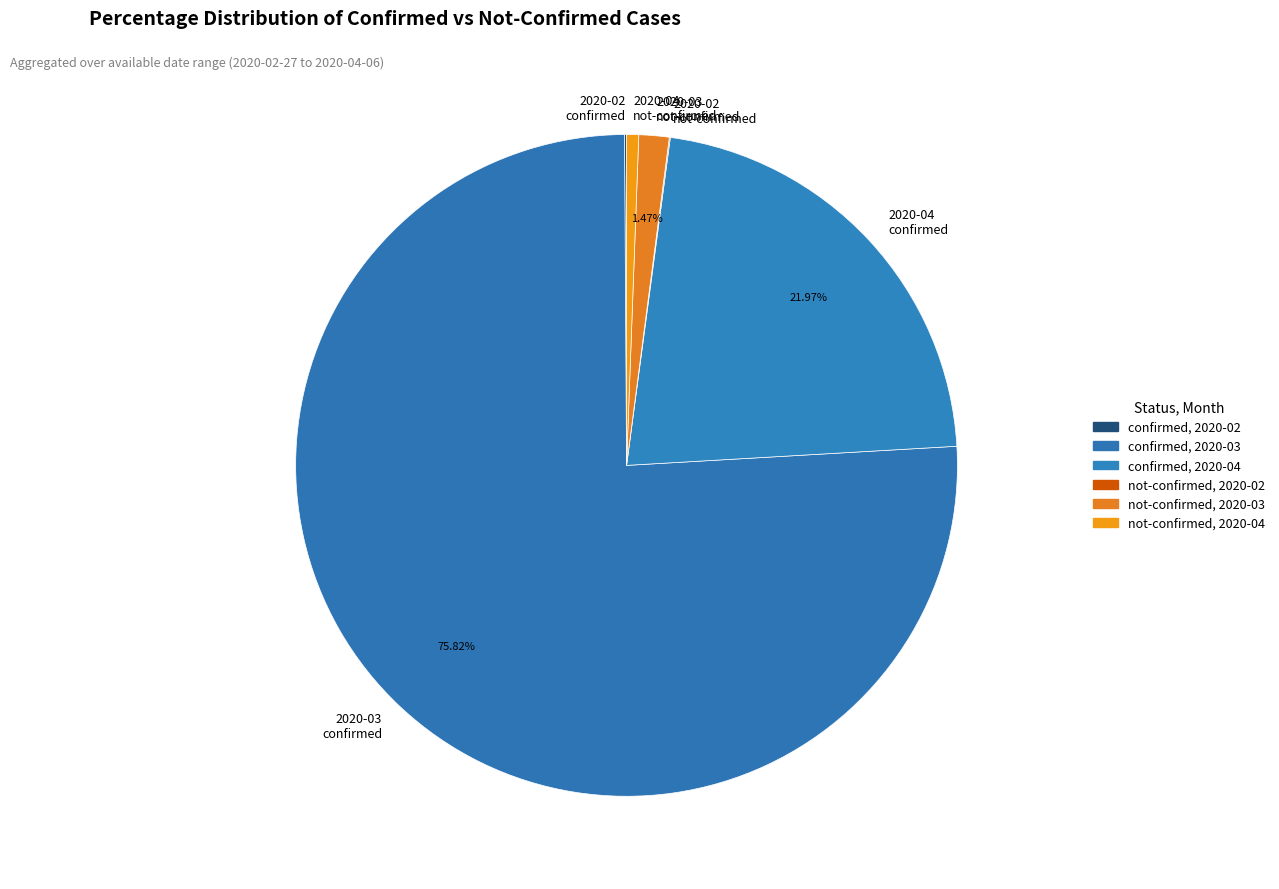

Which category accounts for the majority?

2020-03 confirmed